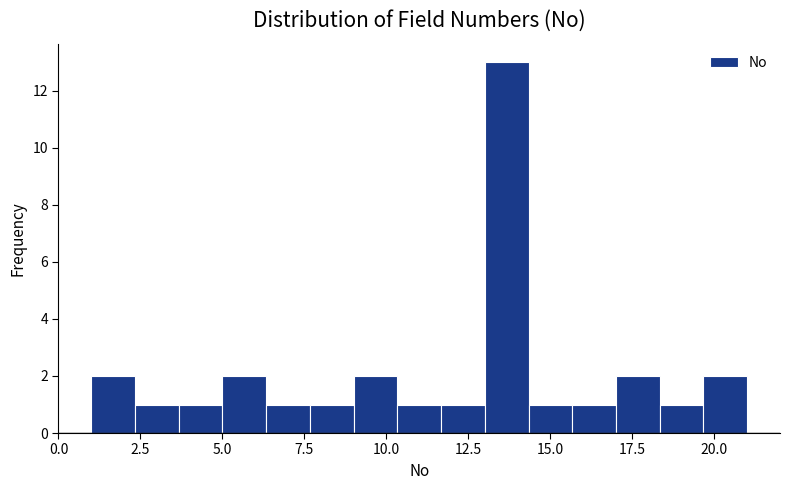

Around what value on the x-axis is the tallest bar? Give the approximate position of its centre, as read against the axis.

13.5